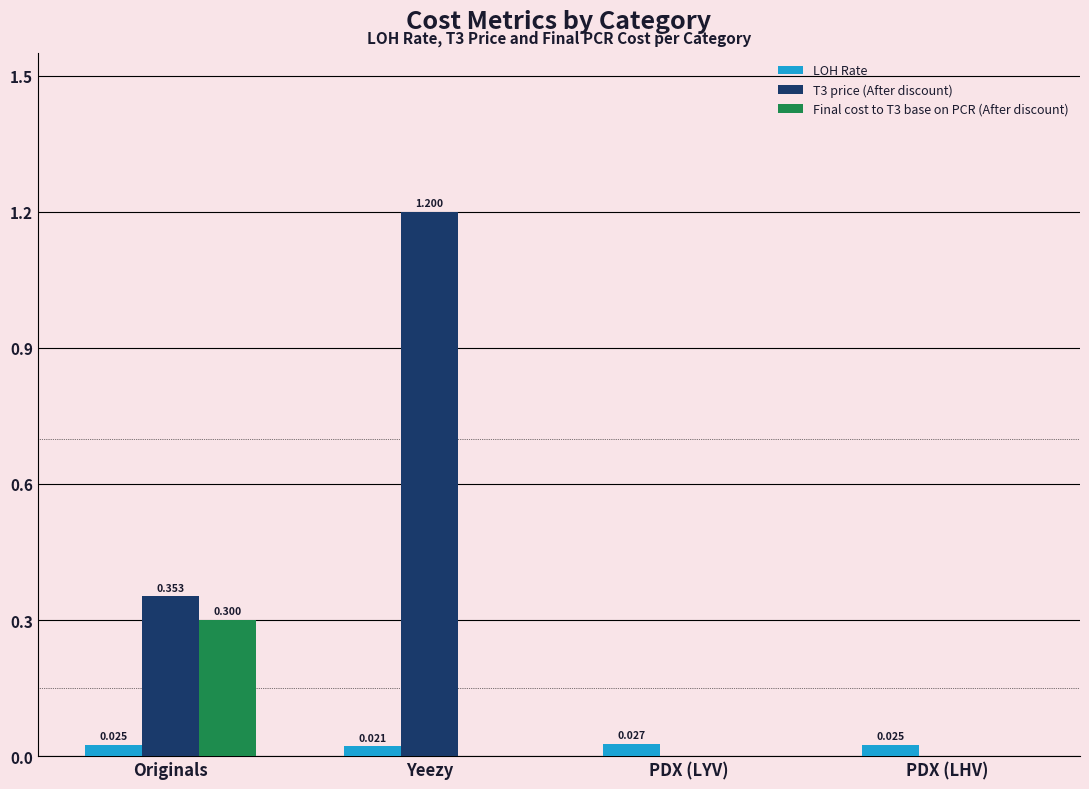

At which label is LOH Rate closest to 0?

Yeezy